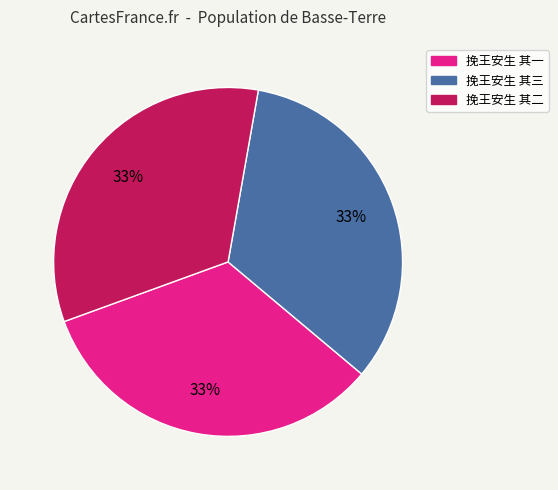

True or false: 挽王安生 其三 accounts for 43% of the total.

False